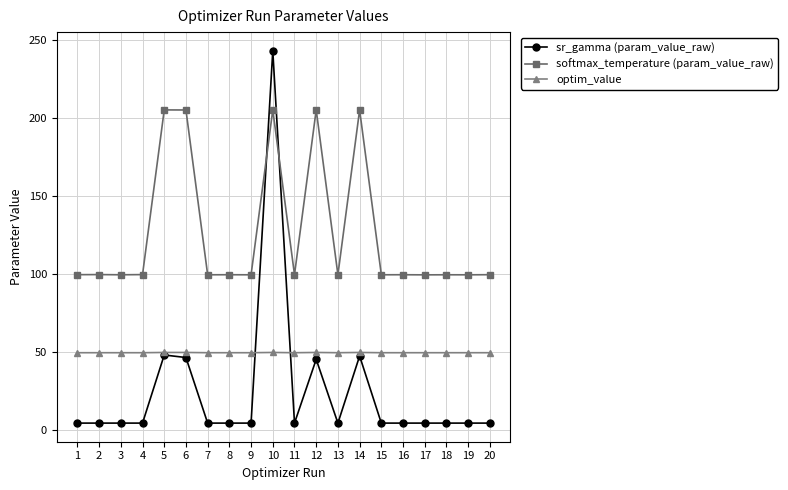

How many lines are shown in the chart?

3